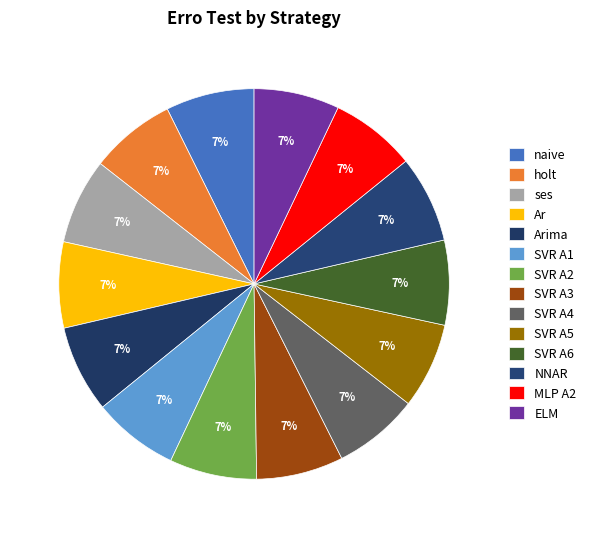

How many segments does this pie chart have?

14